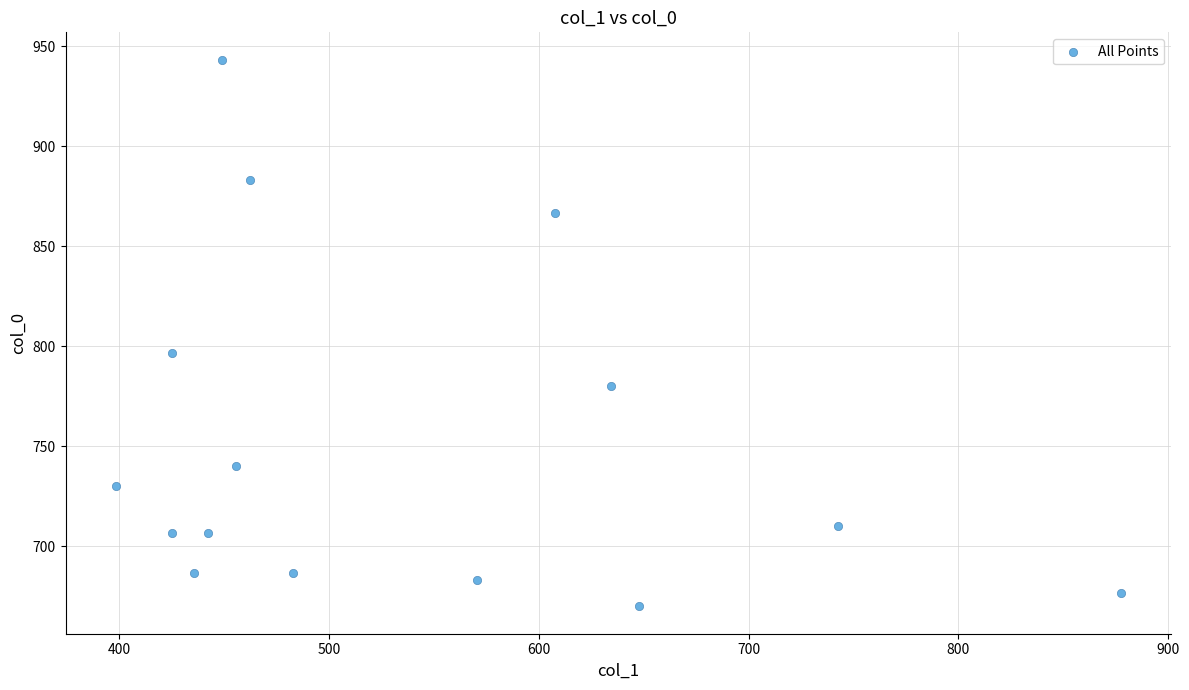

What Y value in the scatter plot is closest to 806?

796.7